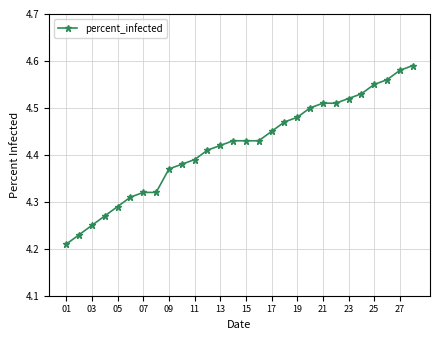

How many lines are shown in the chart?

1